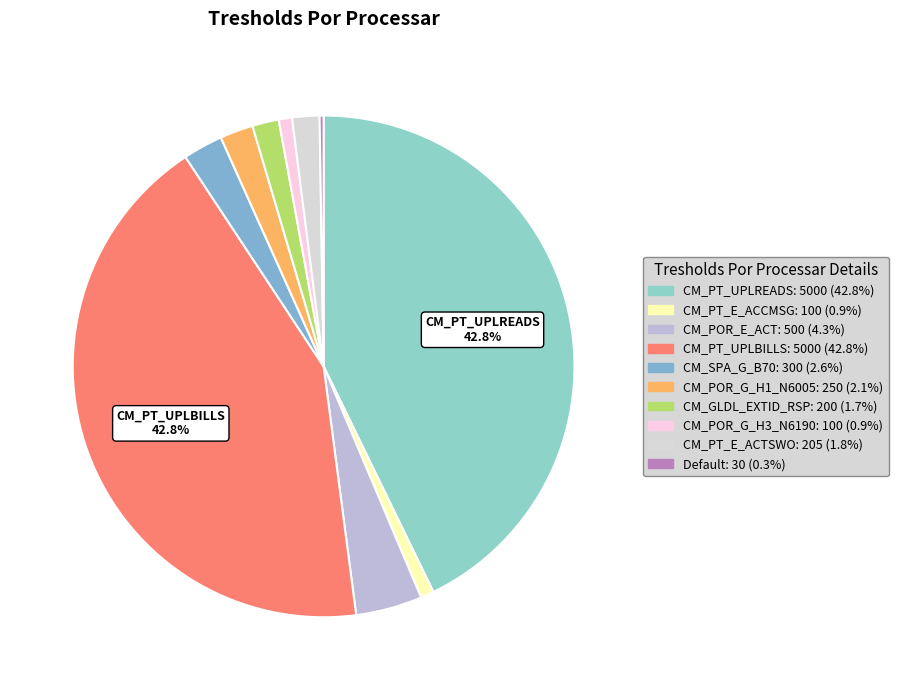

Count the number of slices in the pie.

10